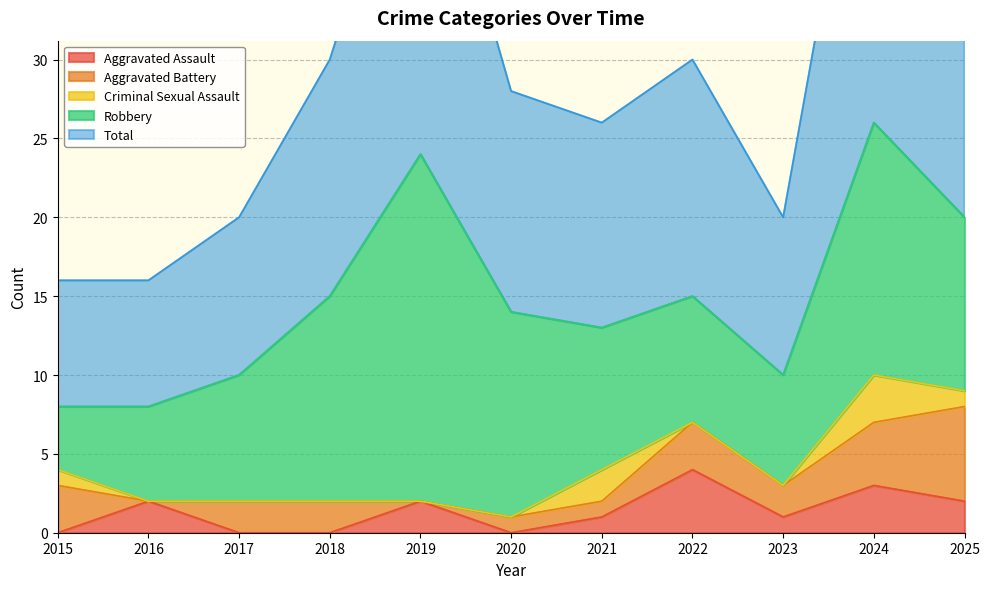

Where is the first local maximum for Aggravated Battery?

2022